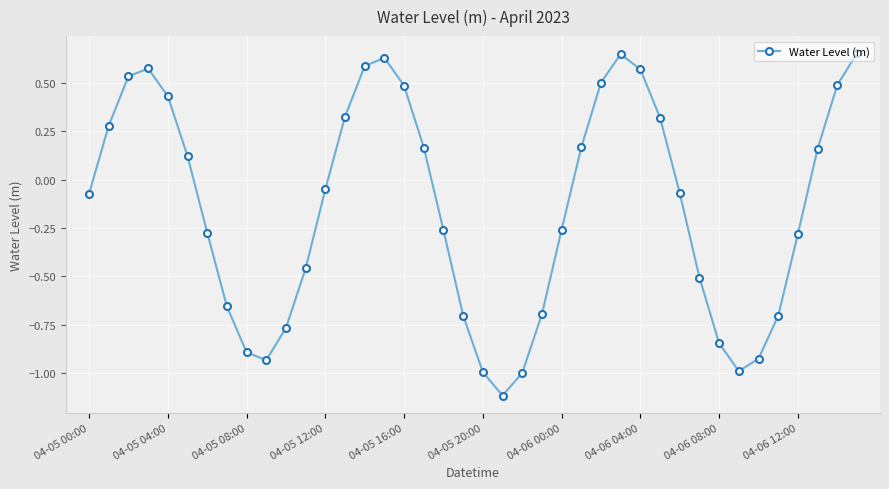

How many interior local valleys (lower than both neighbors) does the data have?

3